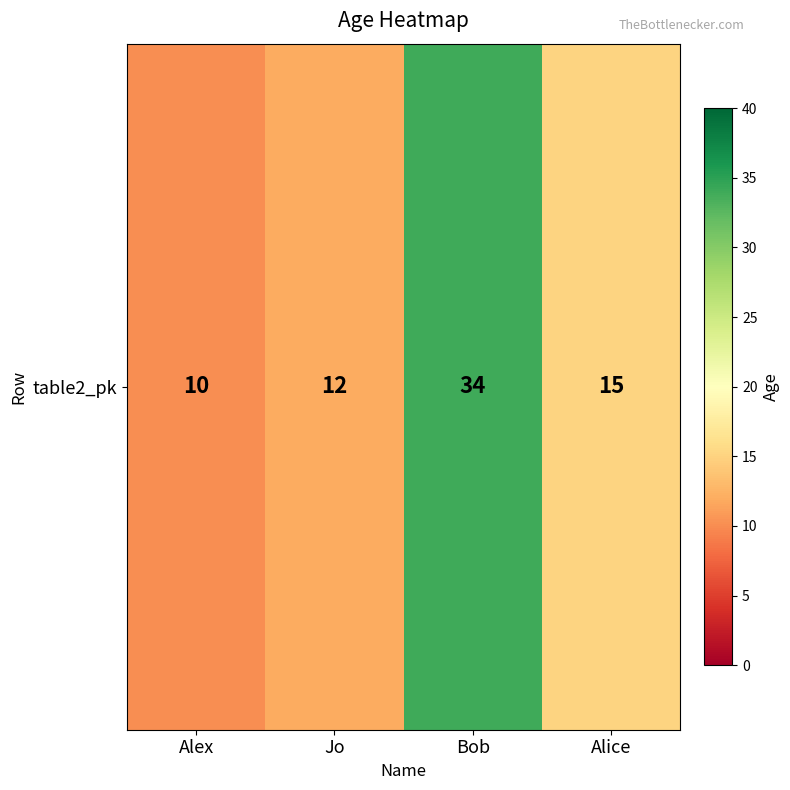

How many data points are above 15?

1